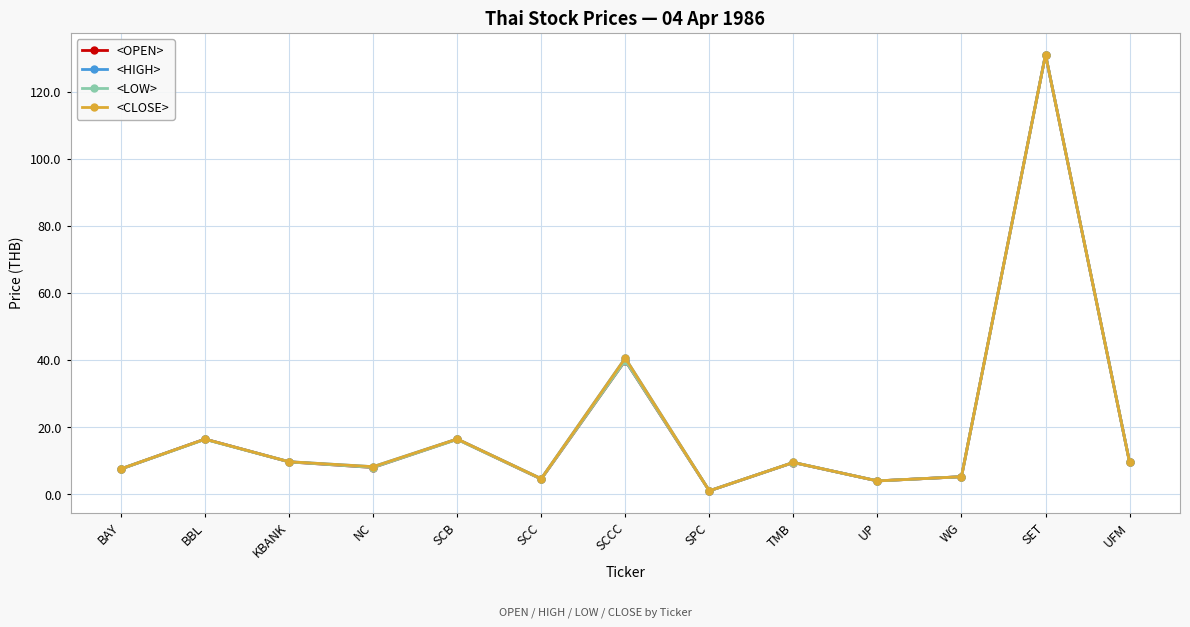

How many interior local peaks does the <CLOSE> series have?

5